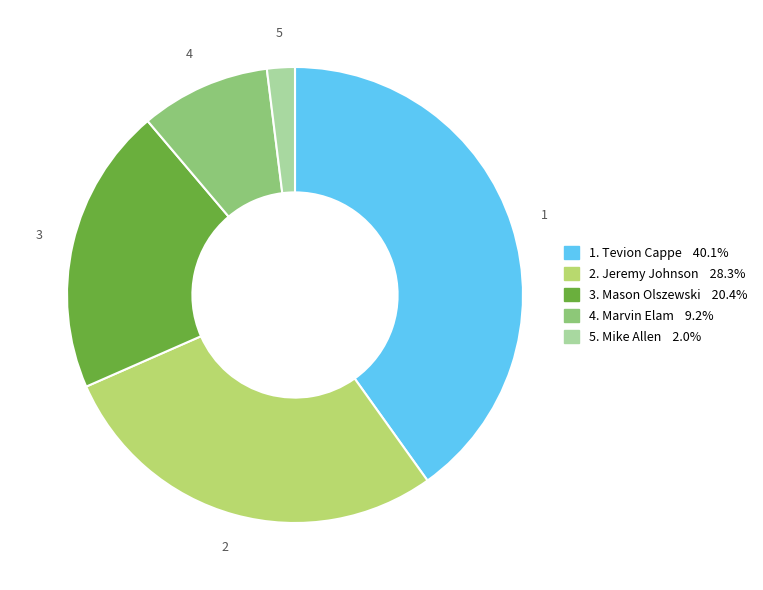

Is there any slice that represents more than half of the pie?

No